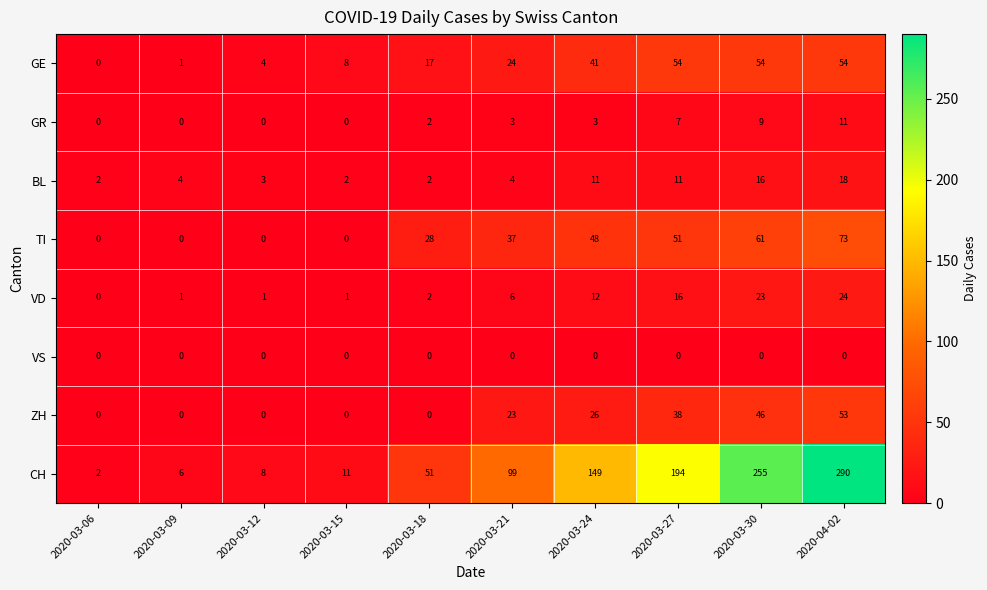

The VD series shows 6 at 2020-03-21. True or false?

True